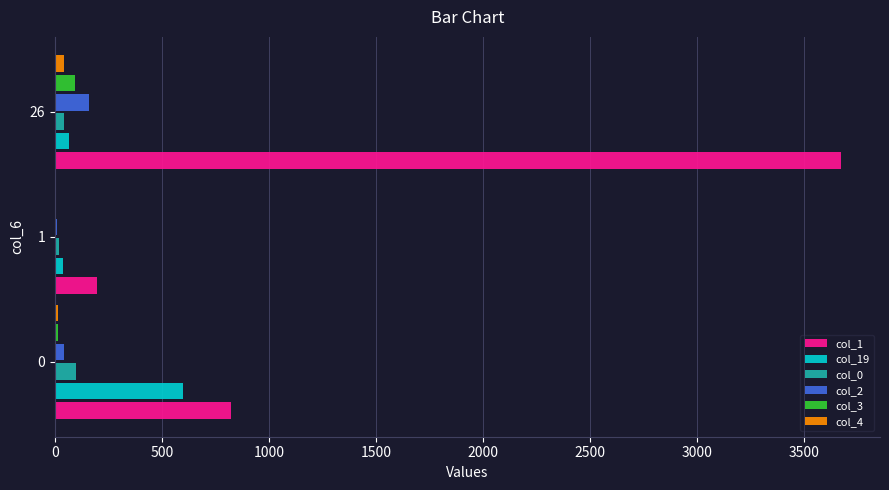

What is the maximum value shown in the chart?

3671